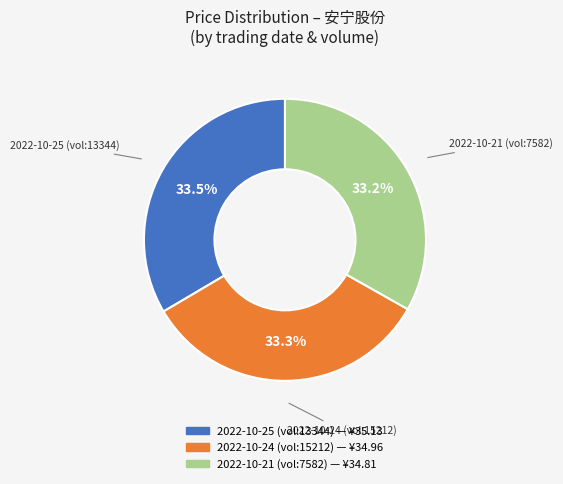

Is there any slice that represents more than half of the pie?

No